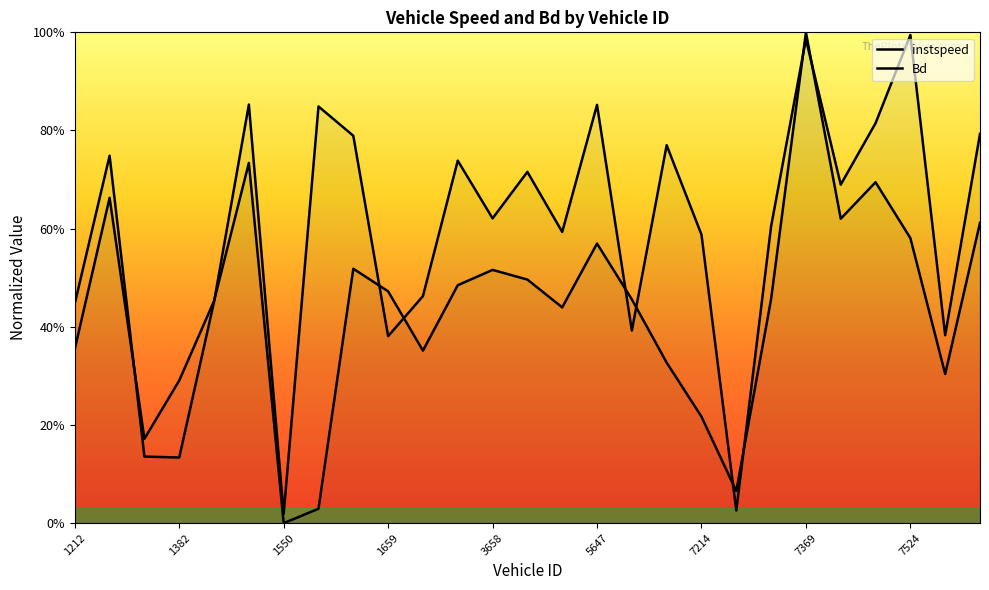

At how many categories does at least one series exceed 0?

27